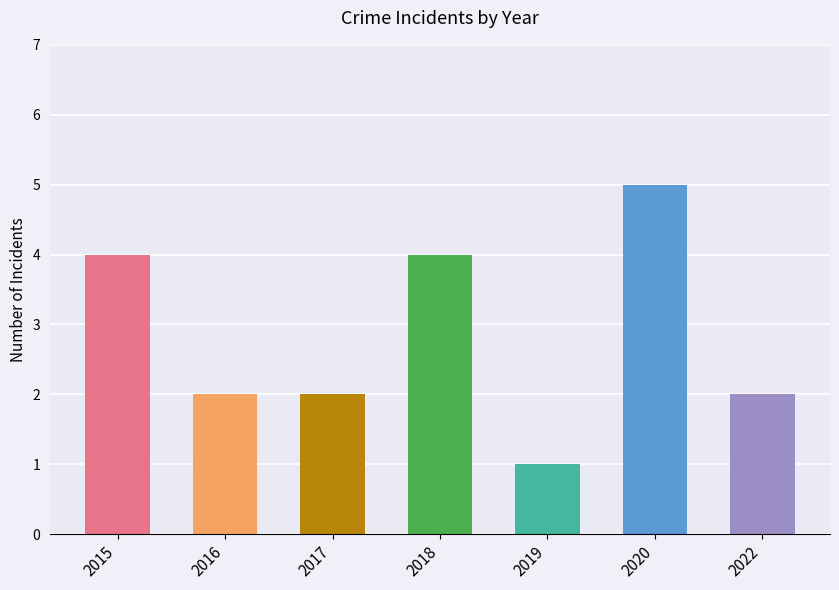

What is the value of the 1st bar from the left?

4